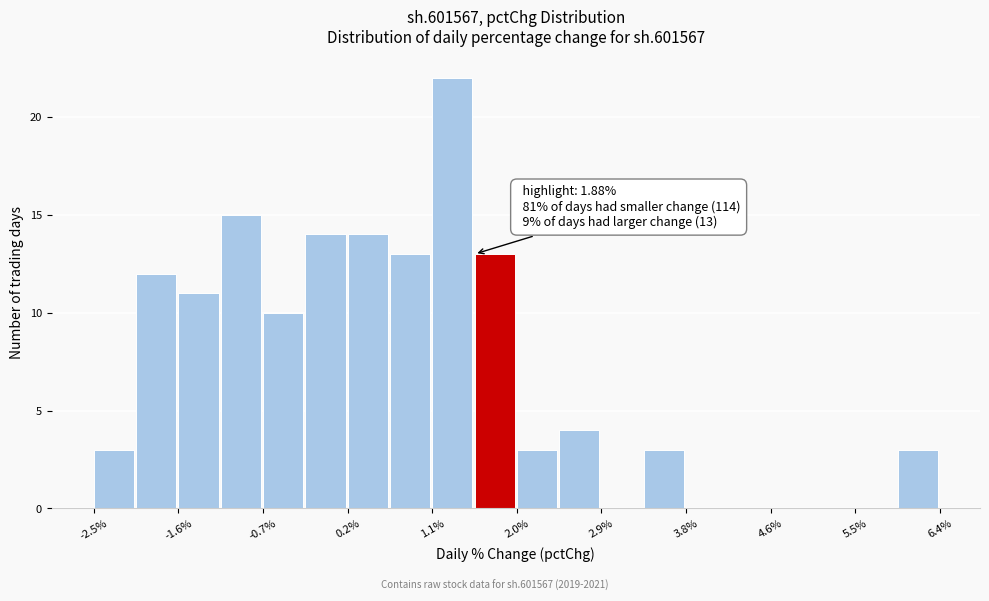

Over which range of the x-axis is the bar tallest?

1.1 to 1.5